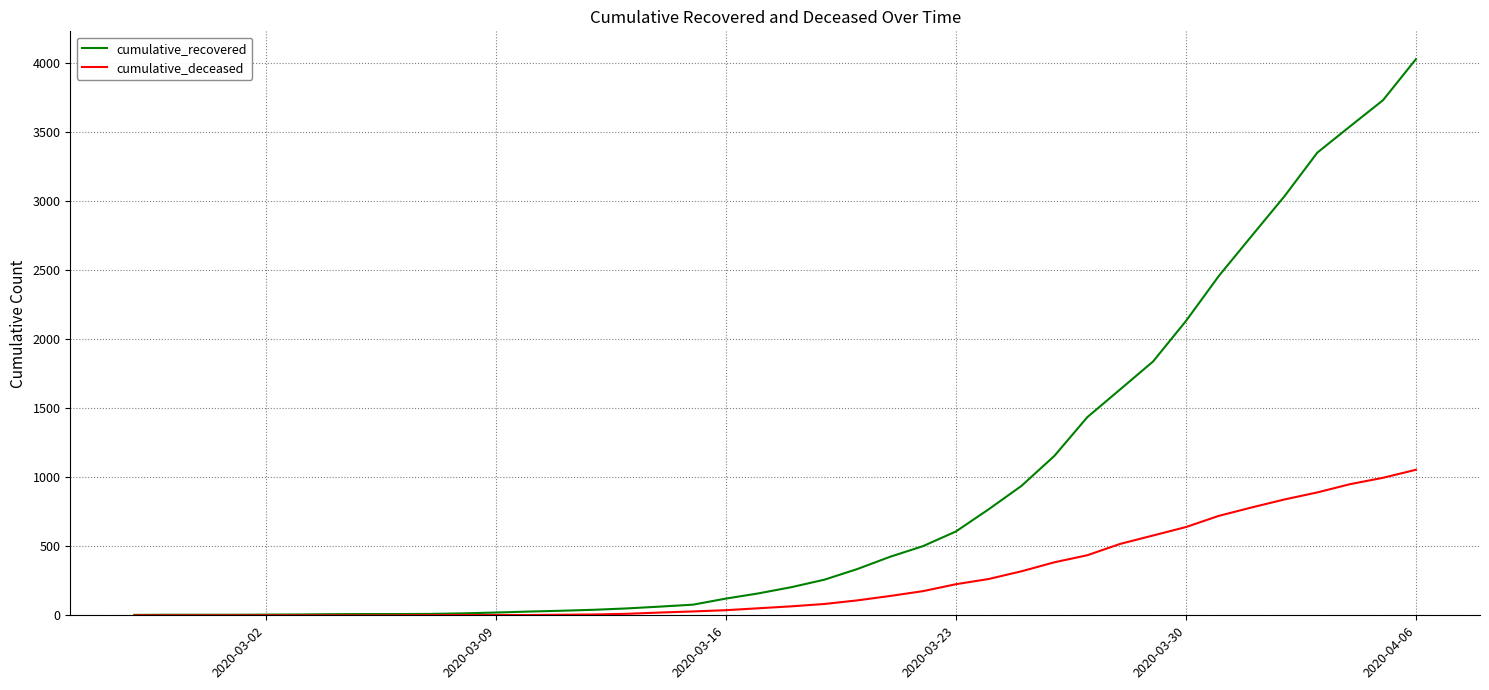

Rank the series by their maximum value, from lowest to highest.

cumulative_deceased, cumulative_recovered